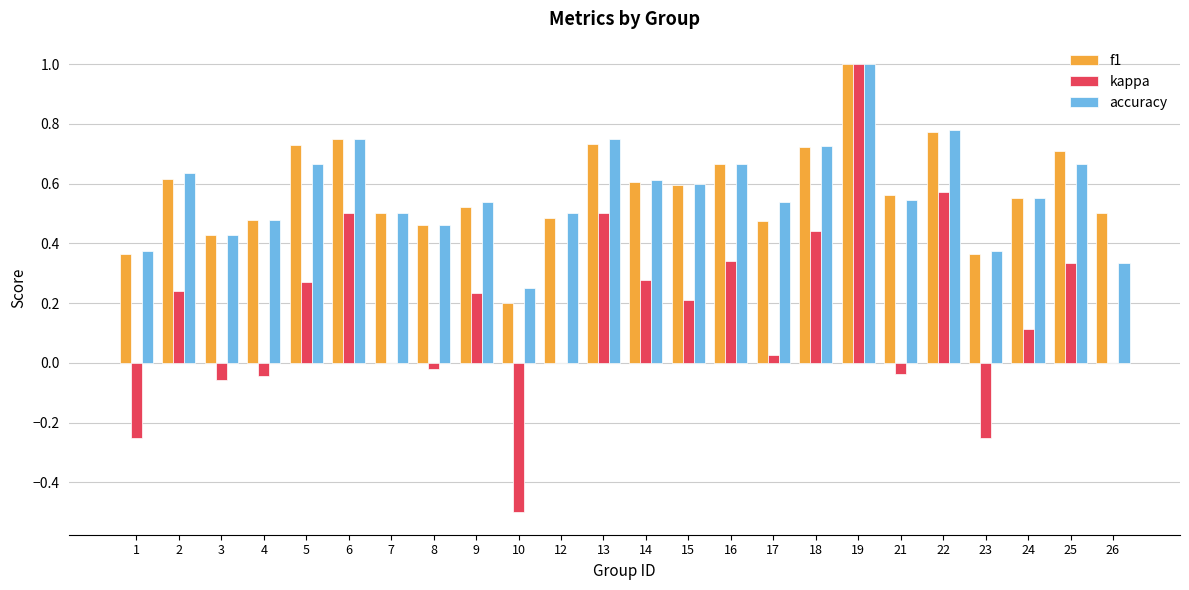

What is the difference between the f1 values at 15 and 4?

0.1